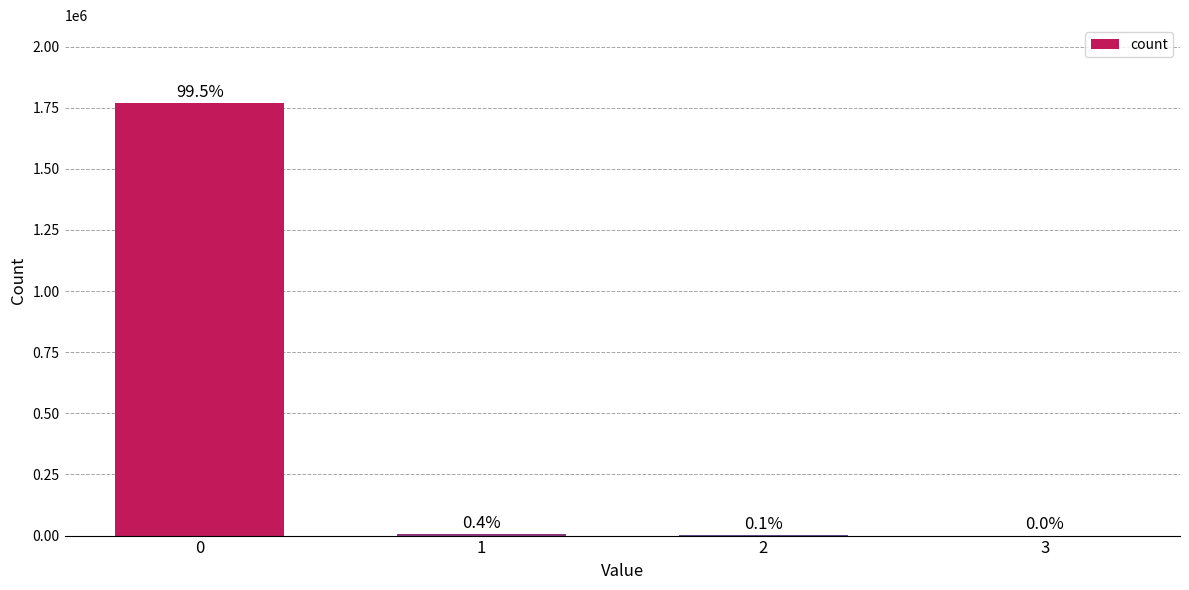

List the labels in order of value, largest first.

0, 1, 2, 3